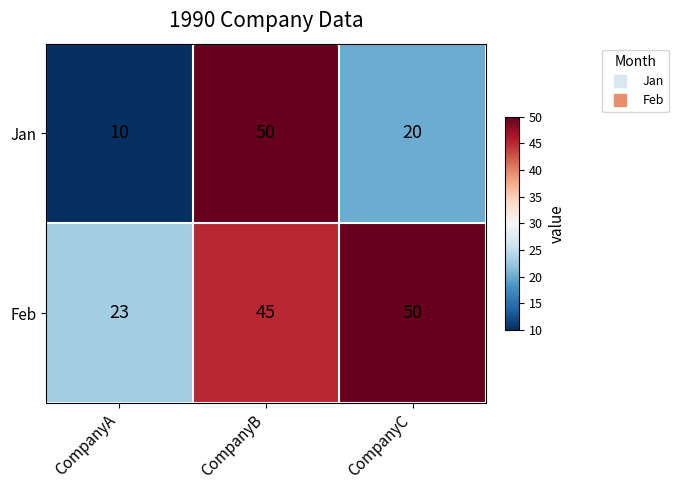

Reading left to right, extract all data points from this chart.

Jan: 10	50	20
Feb: 23	45	50